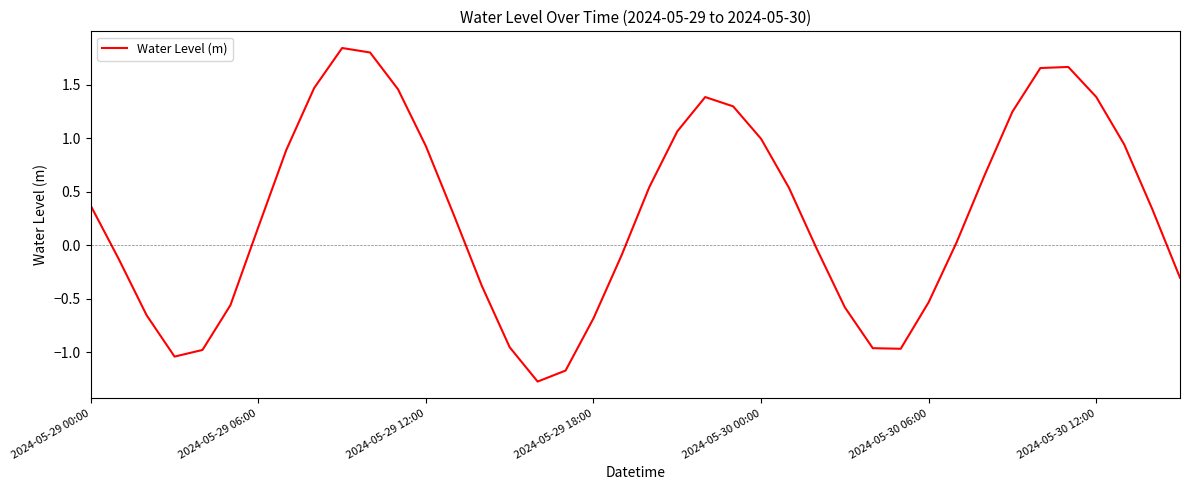

How many interior local peaks (higher than both neighbors) does the data have?

3